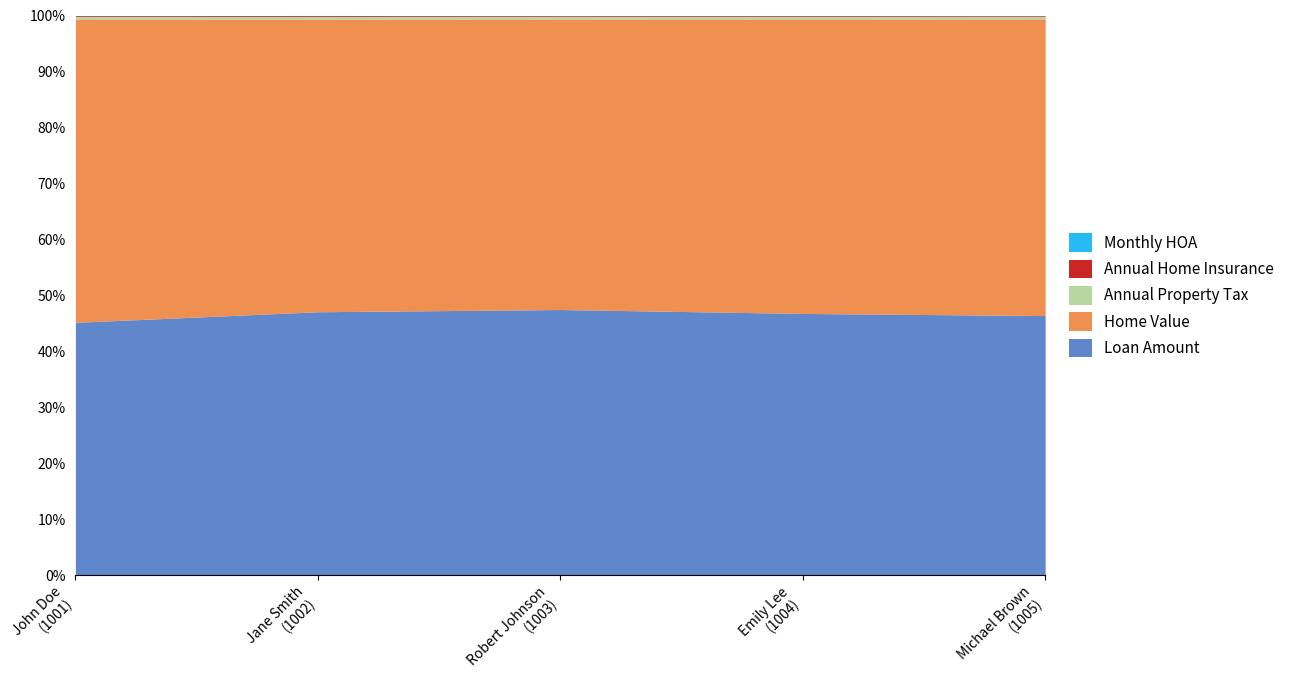

True or false: Annual Home Insurance and Loan Amount cross at least once.

False